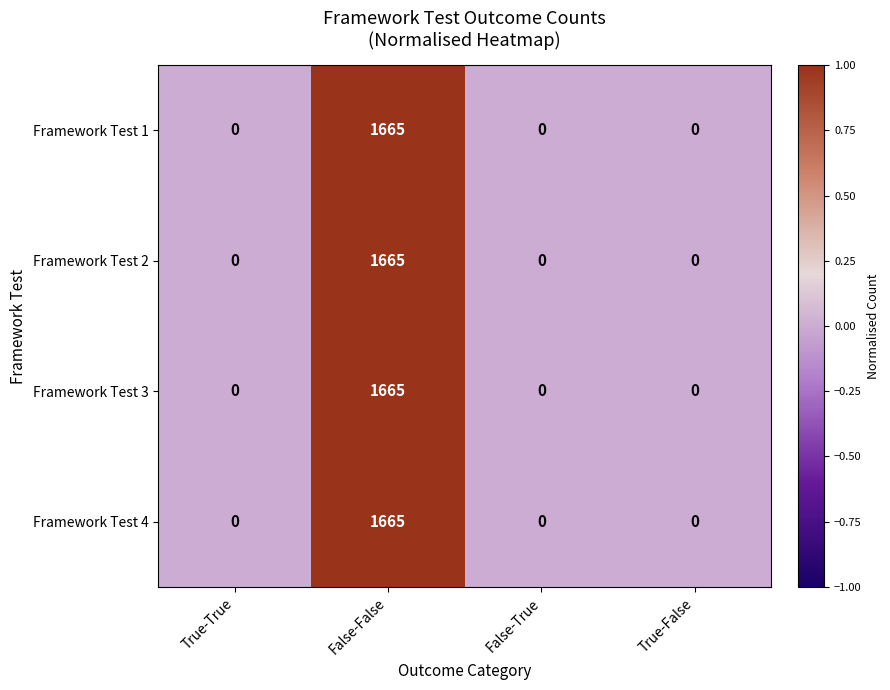

Reading left to right, transcribe all the data shown in this chart.

Framework Test 1: True-True=0	False-False=1665	False-True=0	True-False=0
Framework Test 2: True-True=0	False-False=1665	False-True=0	True-False=0
Framework Test 3: True-True=0	False-False=1665	False-True=0	True-False=0
Framework Test 4: True-True=0	False-False=1665	False-True=0	True-False=0